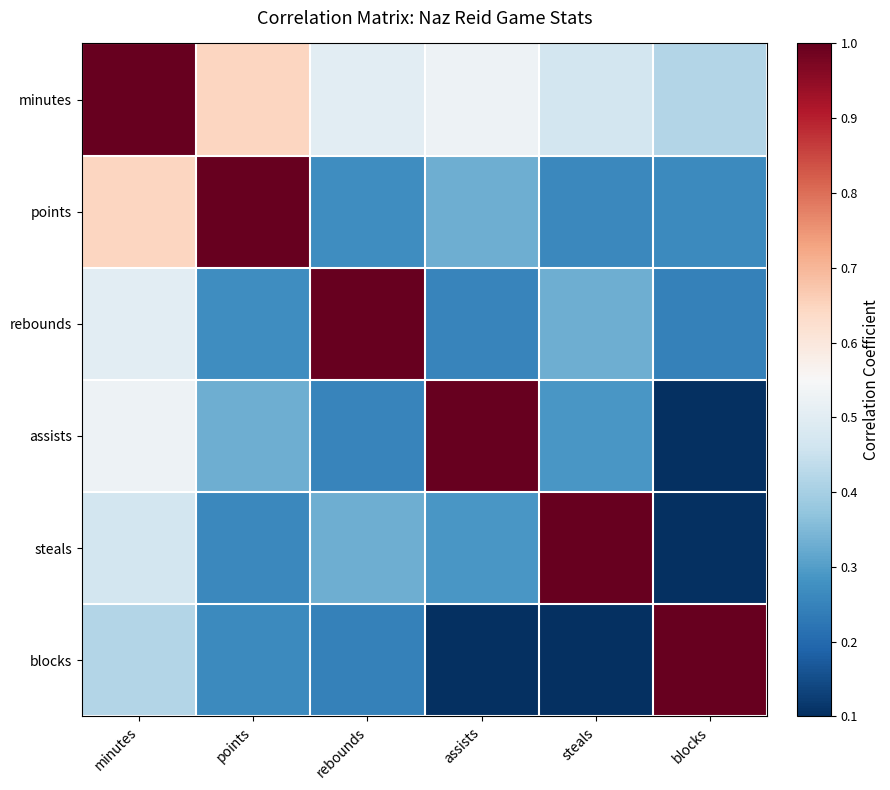

Which series has the largest range (max minus min)?

steals